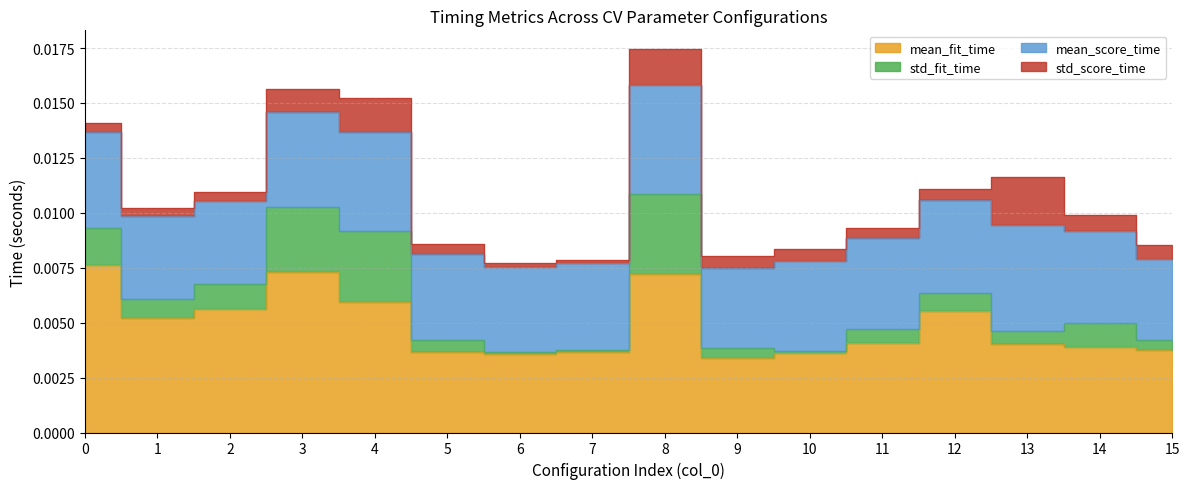

Which has a higher value, 10 or 13?

13